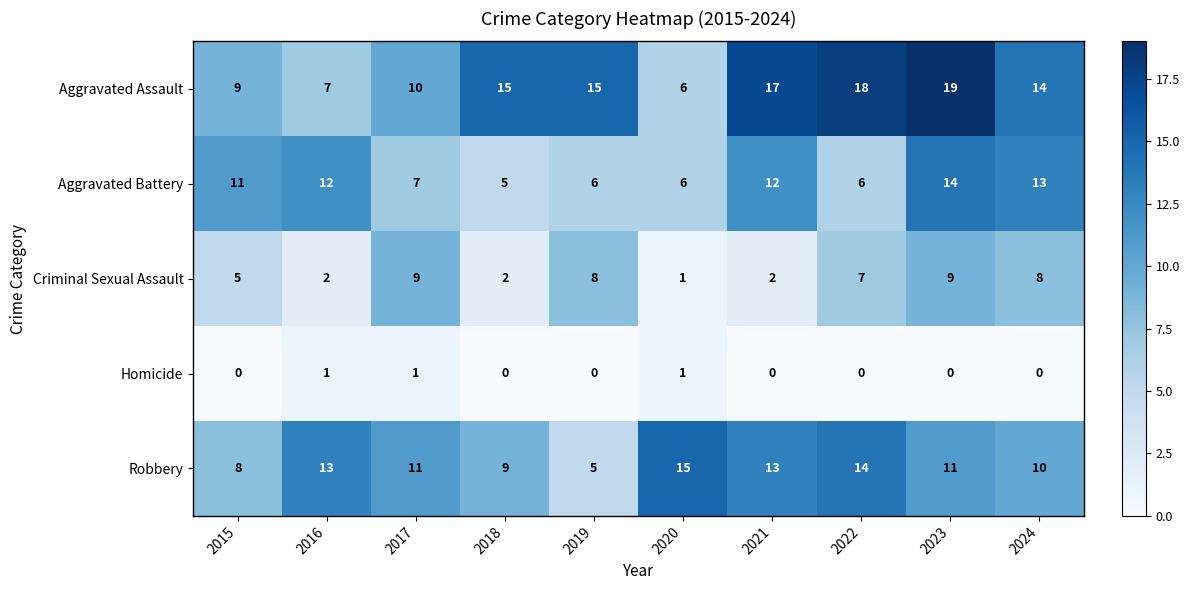

What is the sum of all Criminal Sexual Assault values?

53